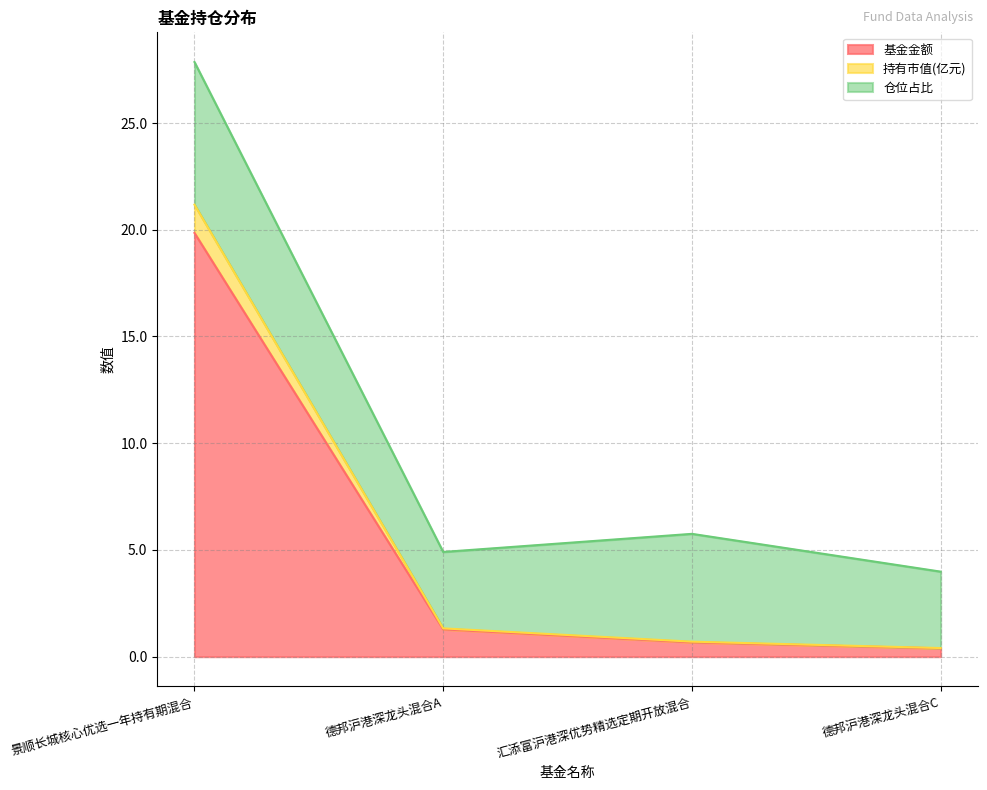

True or false: 持有市值(亿元) and 基金金额 intersect in this chart.

False